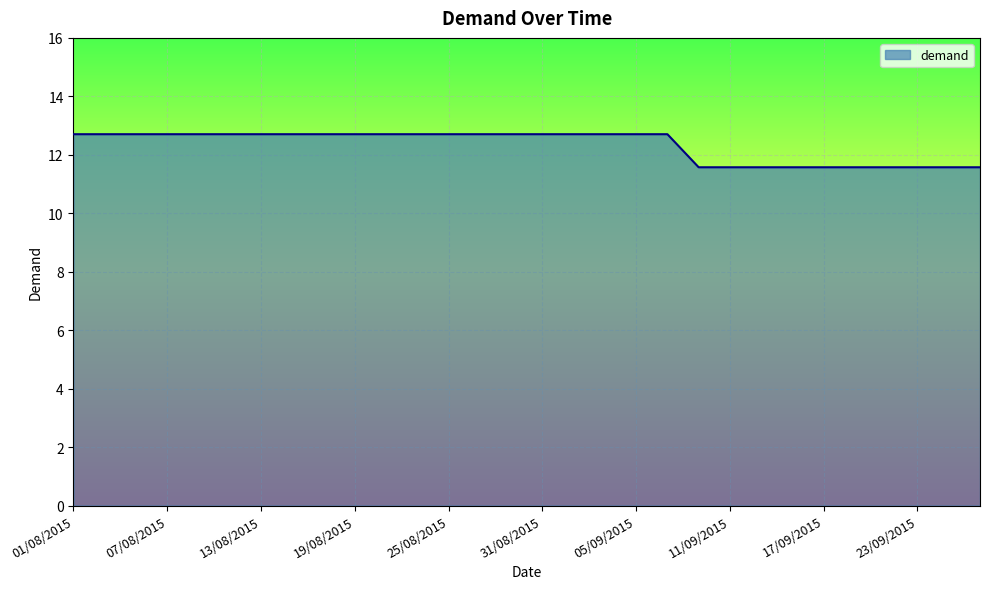

What is the difference between the maximum and minimum values?

1.1